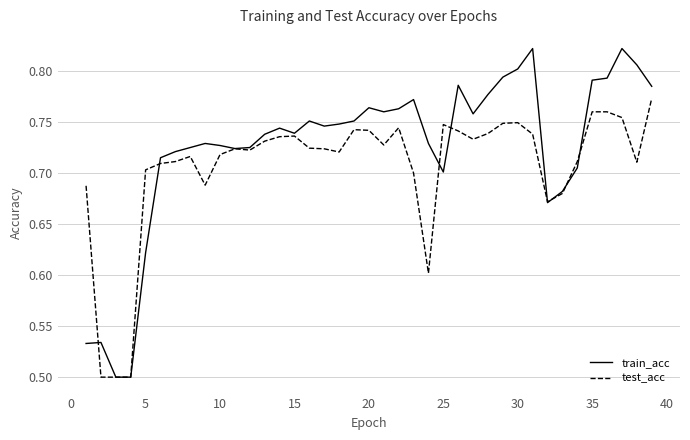

Which series has the largest range (max minus min)?

train_acc